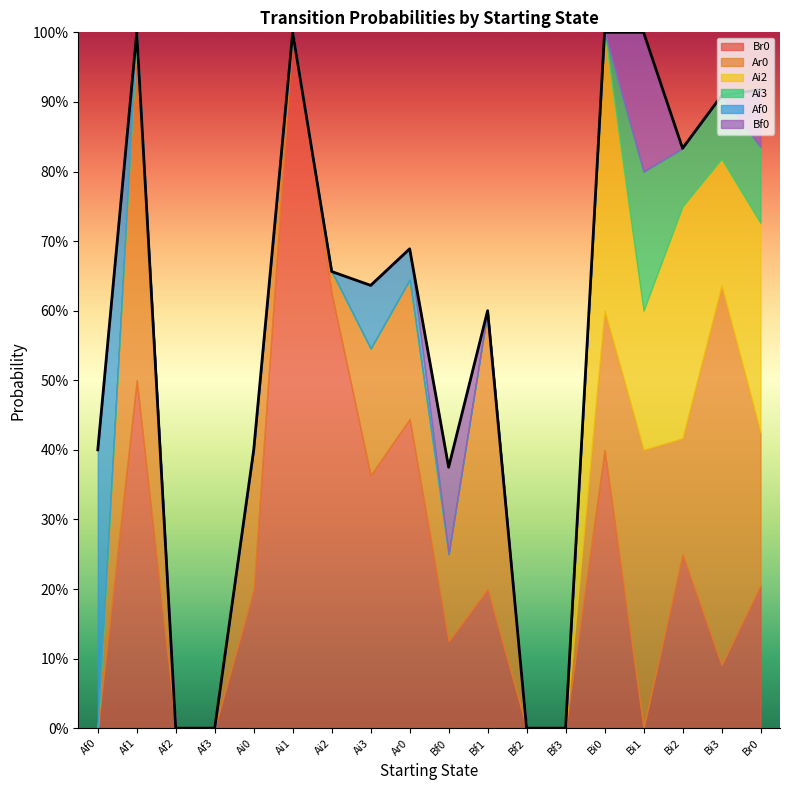

Which series has the largest total across all categories?

Br0